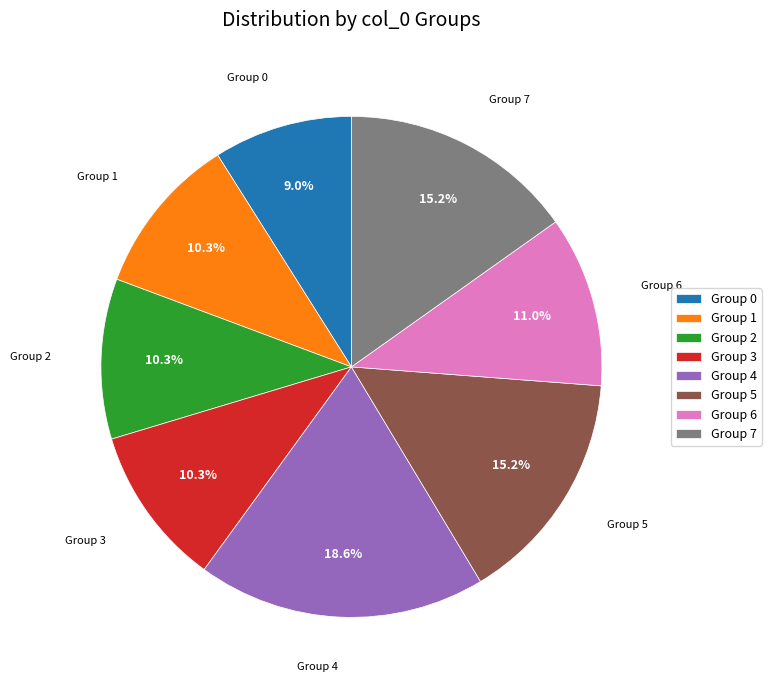

What is the ratio of the value at Group 5 to the value at Group 2?

1.5